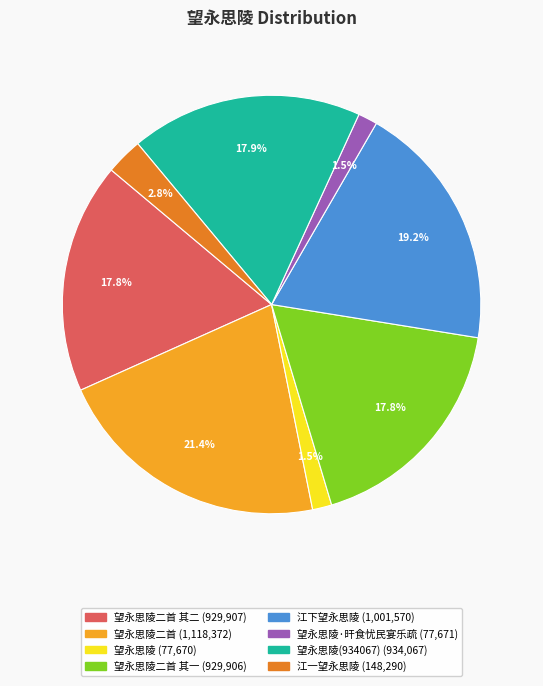

Is there any slice that represents more than half of the pie?

No